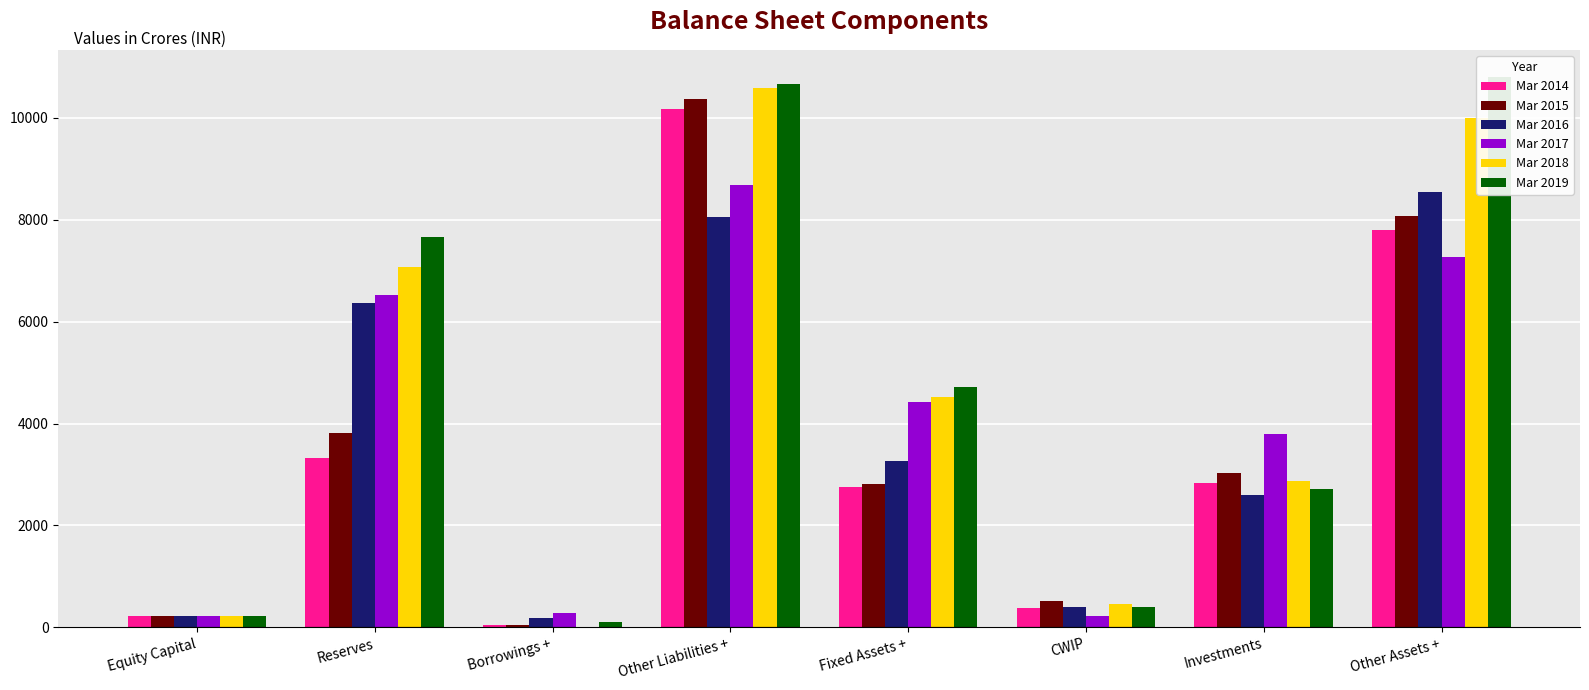

List the series in order of their peak value, lowest first.

Mar 2016, Mar 2017, Mar 2014, Mar 2015, Mar 2018, Mar 2019